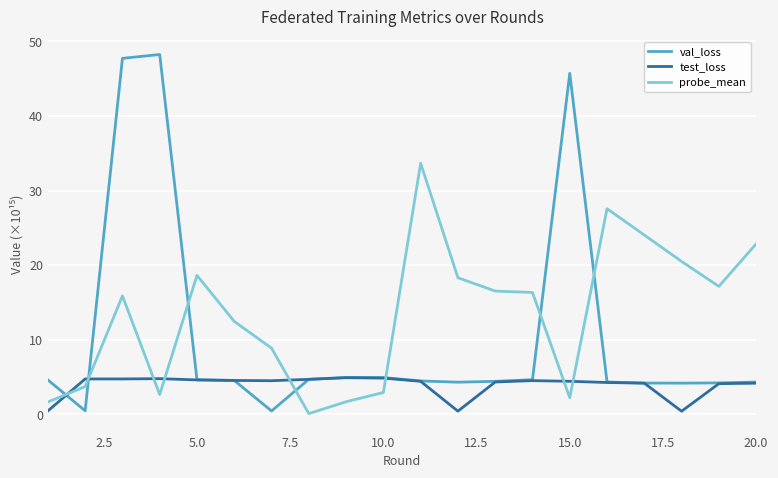

Which series has the largest total across all categories?

probe_mean